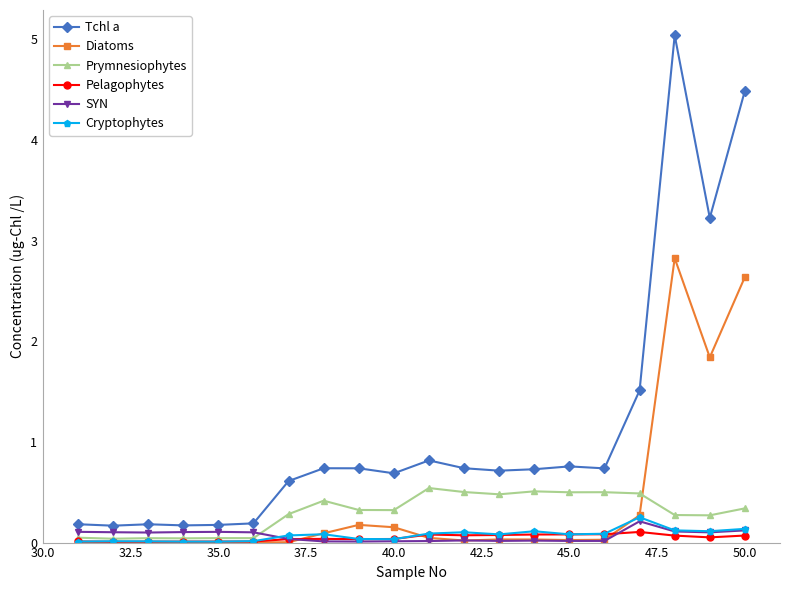

At how many categories does at least one series exceed 3?

3